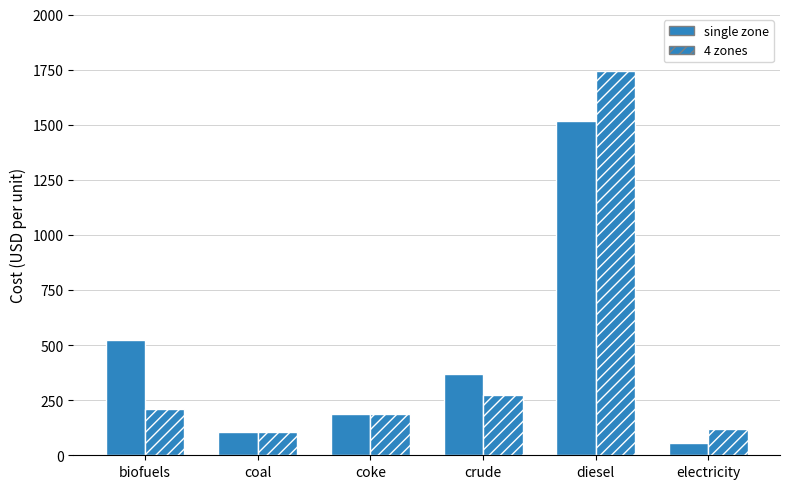

List the labels in order of 4 zones value, largest first.

diesel, crude, biofuels, coke, electricity, coal